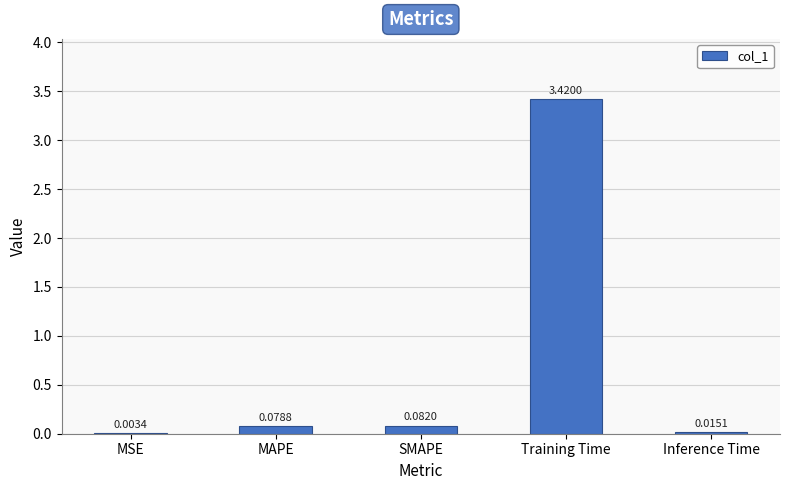

Where is the data nearest to the value 1?

SMAPE